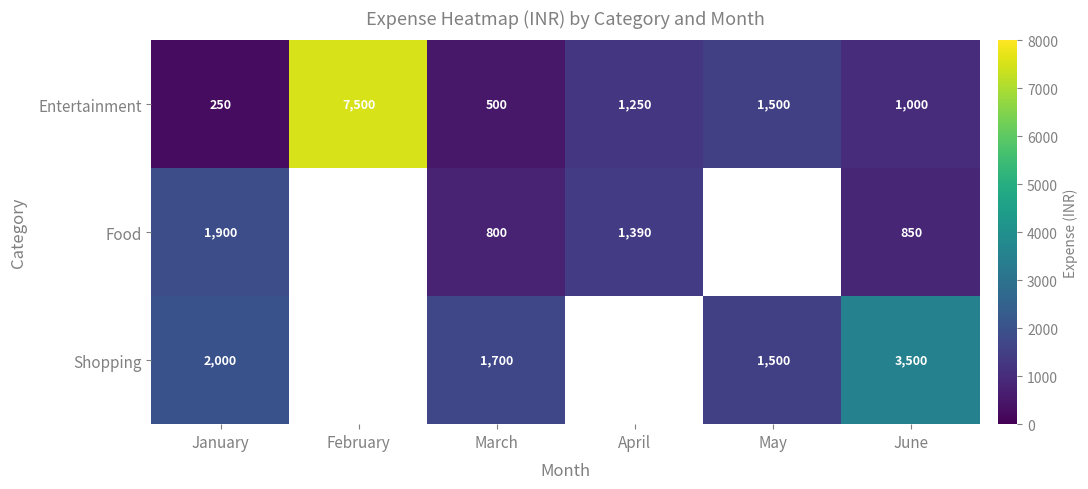

Which category has the highest value in the Entertainment series?

February